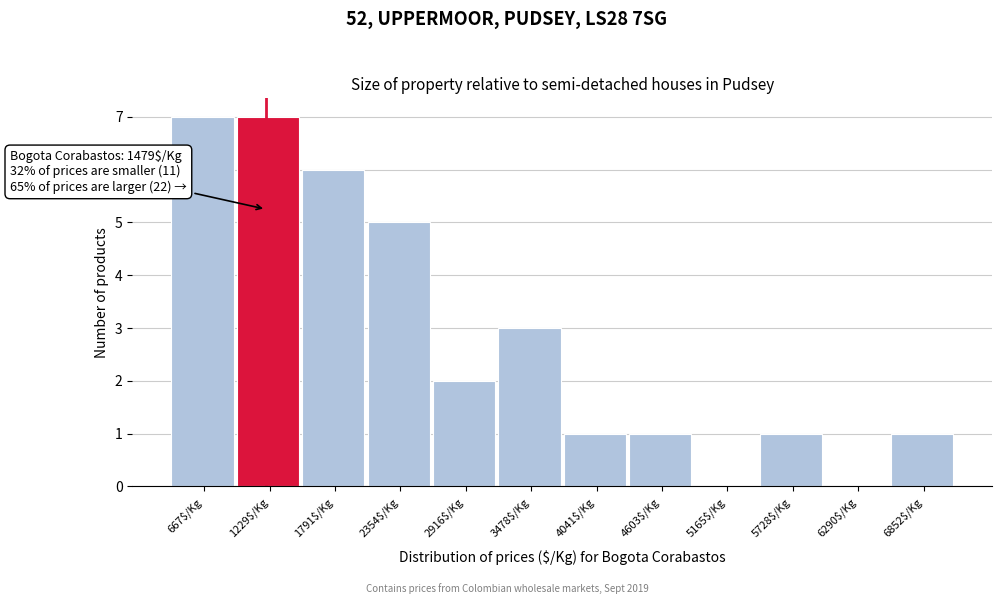

Is it true that the value at 2916$/Kg is 1?

False